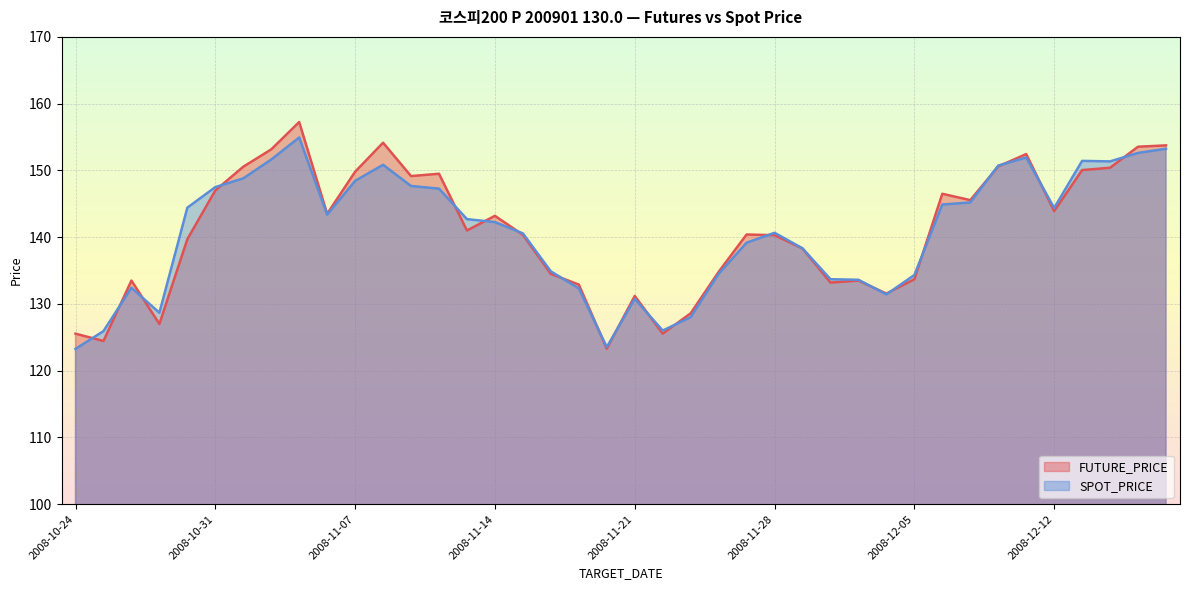

Which series ends up on top after the final intersection of FUTURE_PRICE and SPOT_PRICE?

FUTURE_PRICE